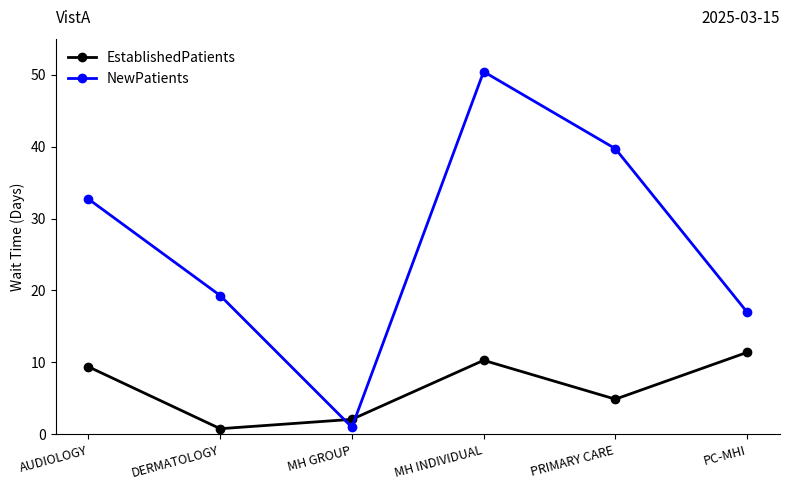

What are all the series names shown in the legend?

EstablishedPatients, NewPatients